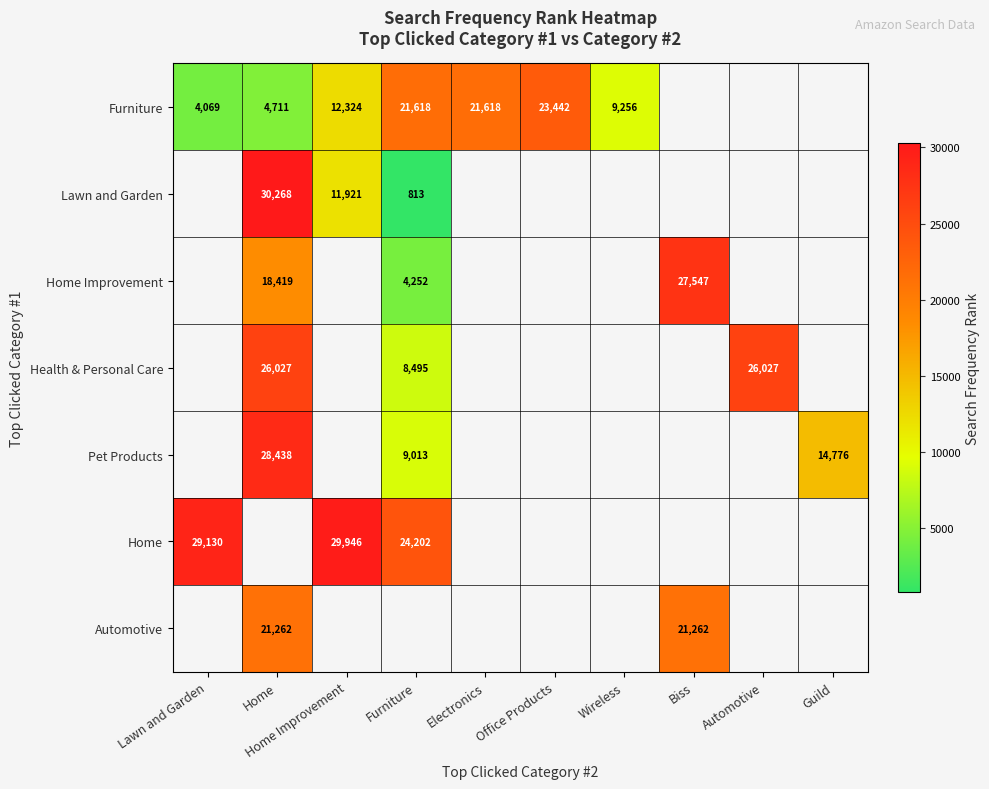

Which label corresponds to the smallest value in the chart?

Furniture